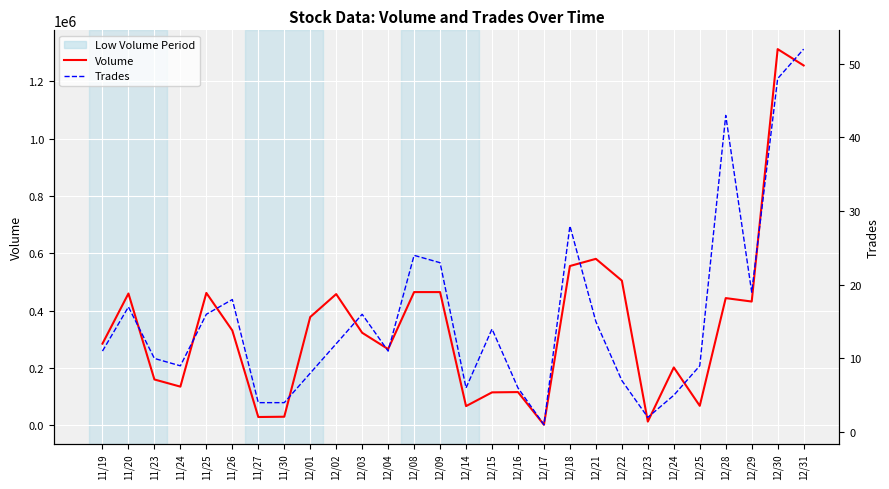

At which label is Volume closest to 657500?

12/21